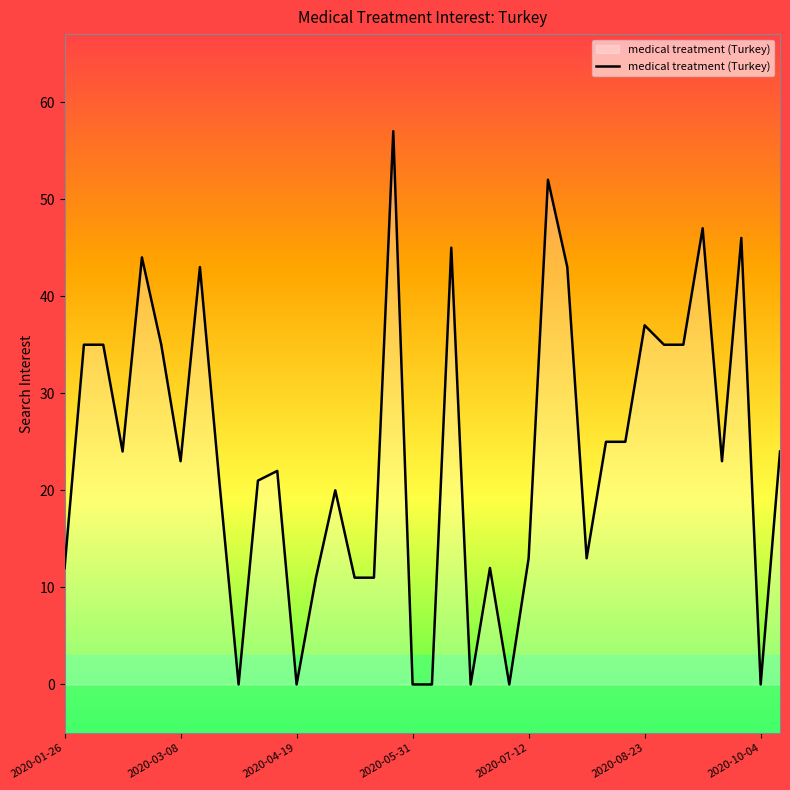

What is the maximum value shown in the chart?

57